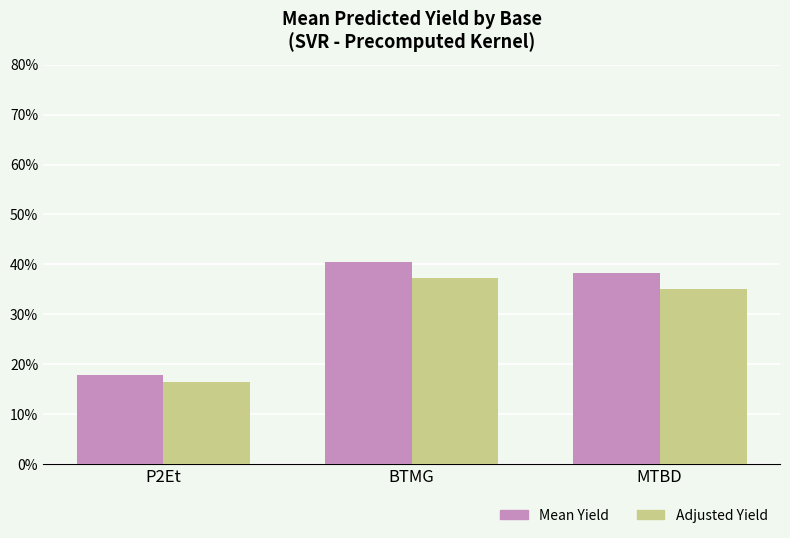

Count the number of data series in this chart.

2